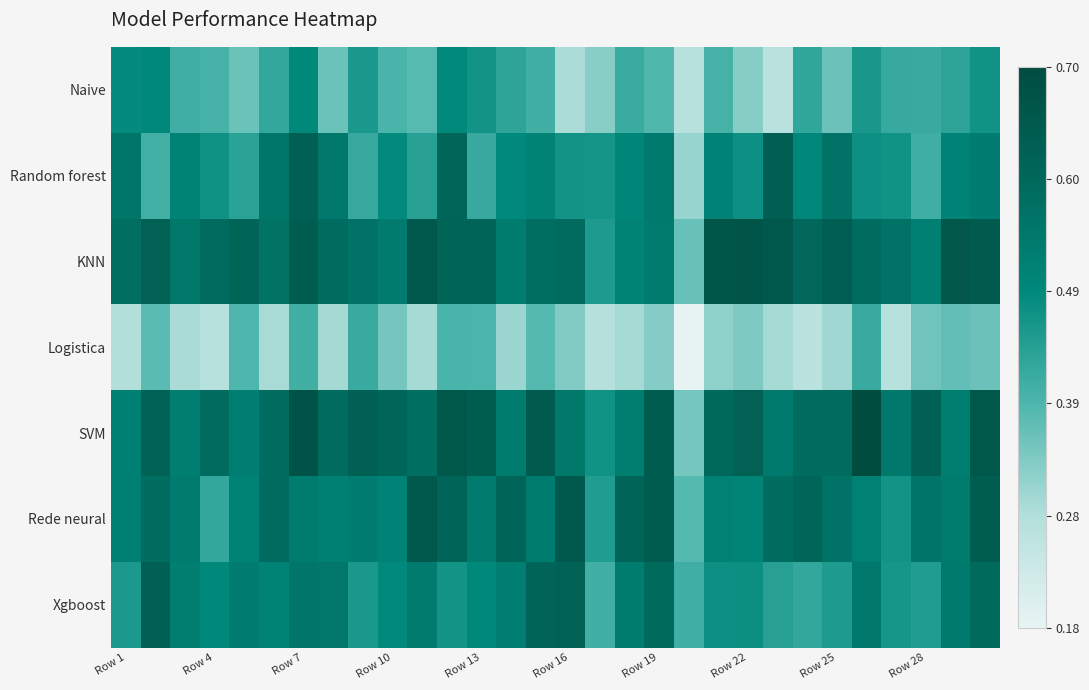

How many categories are shown in the chart?

30